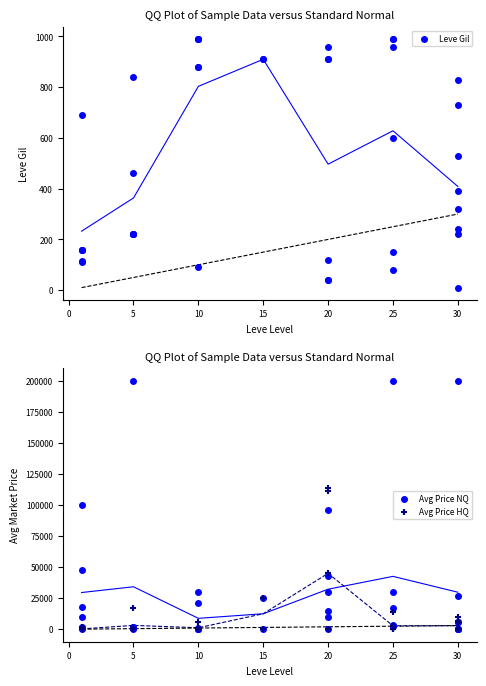

Which series contains the highest Y value?

Avg Price NQ